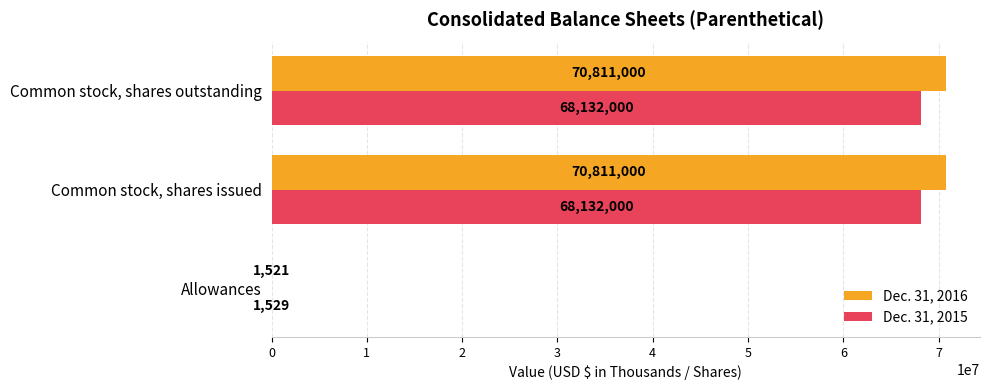

Is it true that Dec. 31, 2016 equals 1521 at Allowances?

True